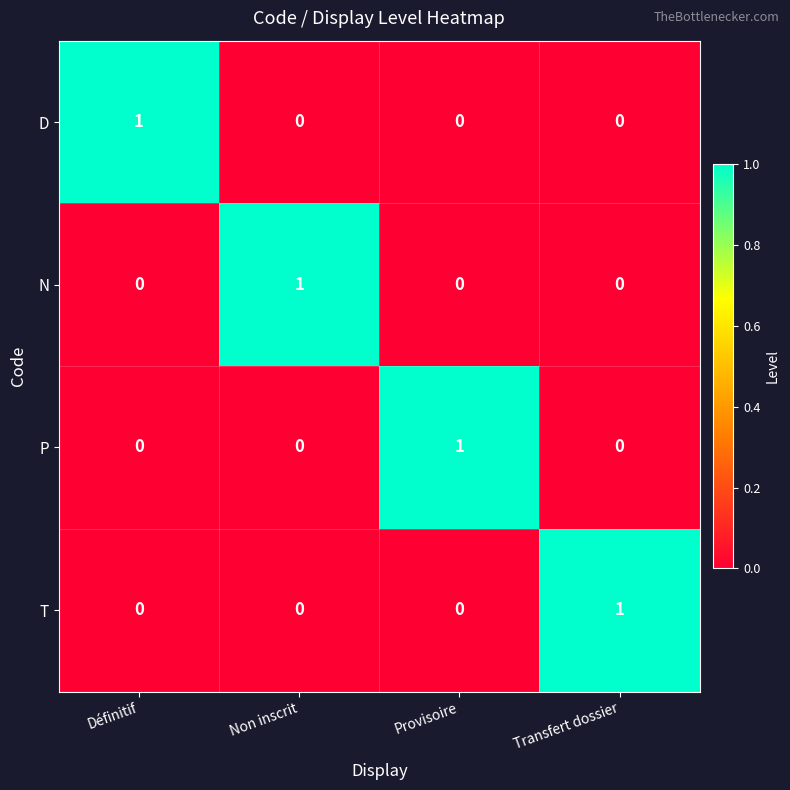

Count the number of categories in the chart.

4